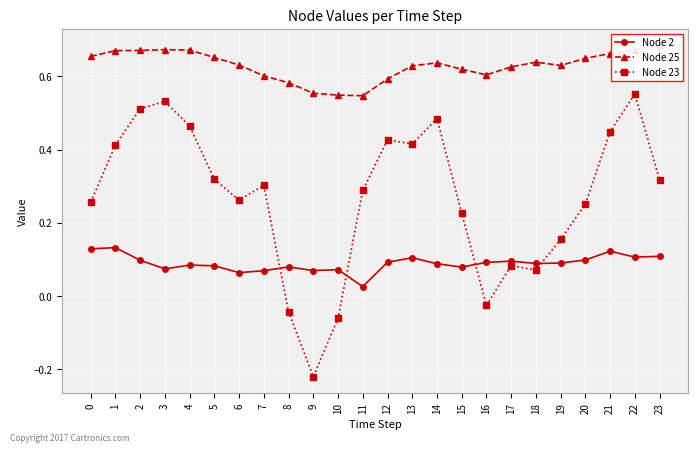

Which series has the largest range (max minus min)?

Node 23